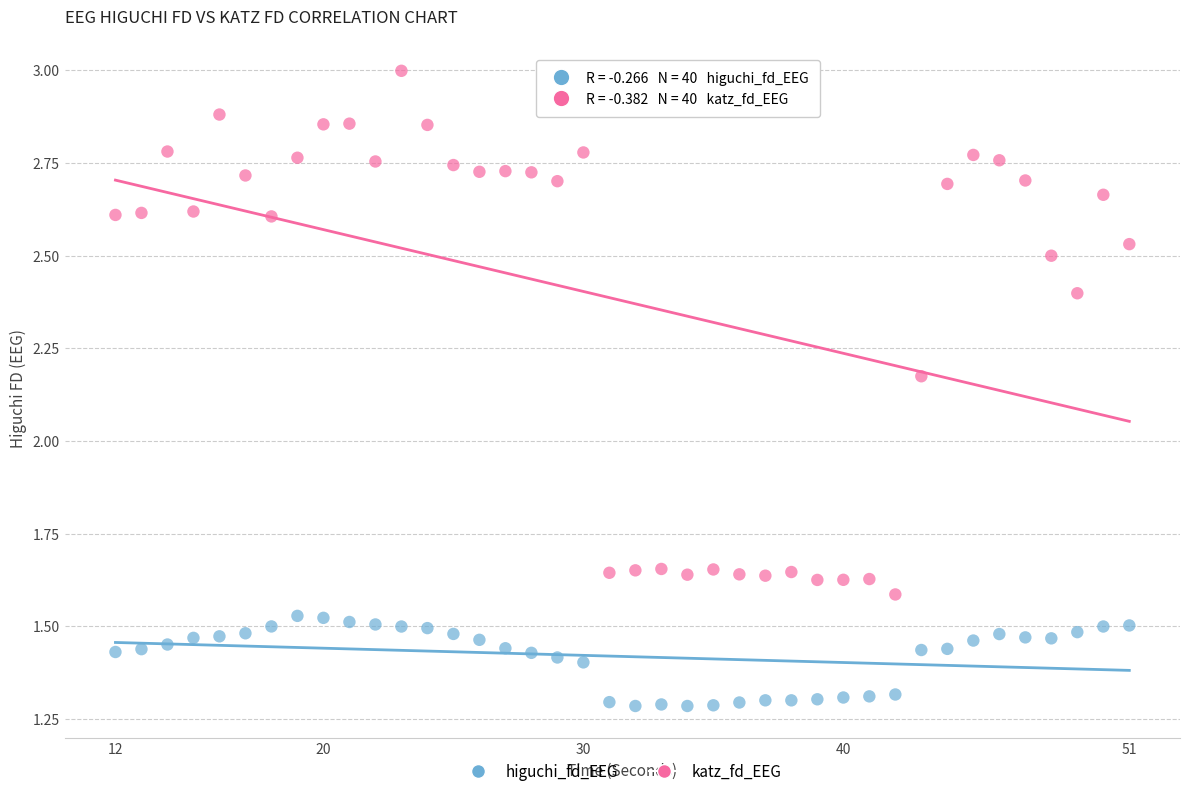

Which series has the widest spread of Y values?

katz_fd_EEG